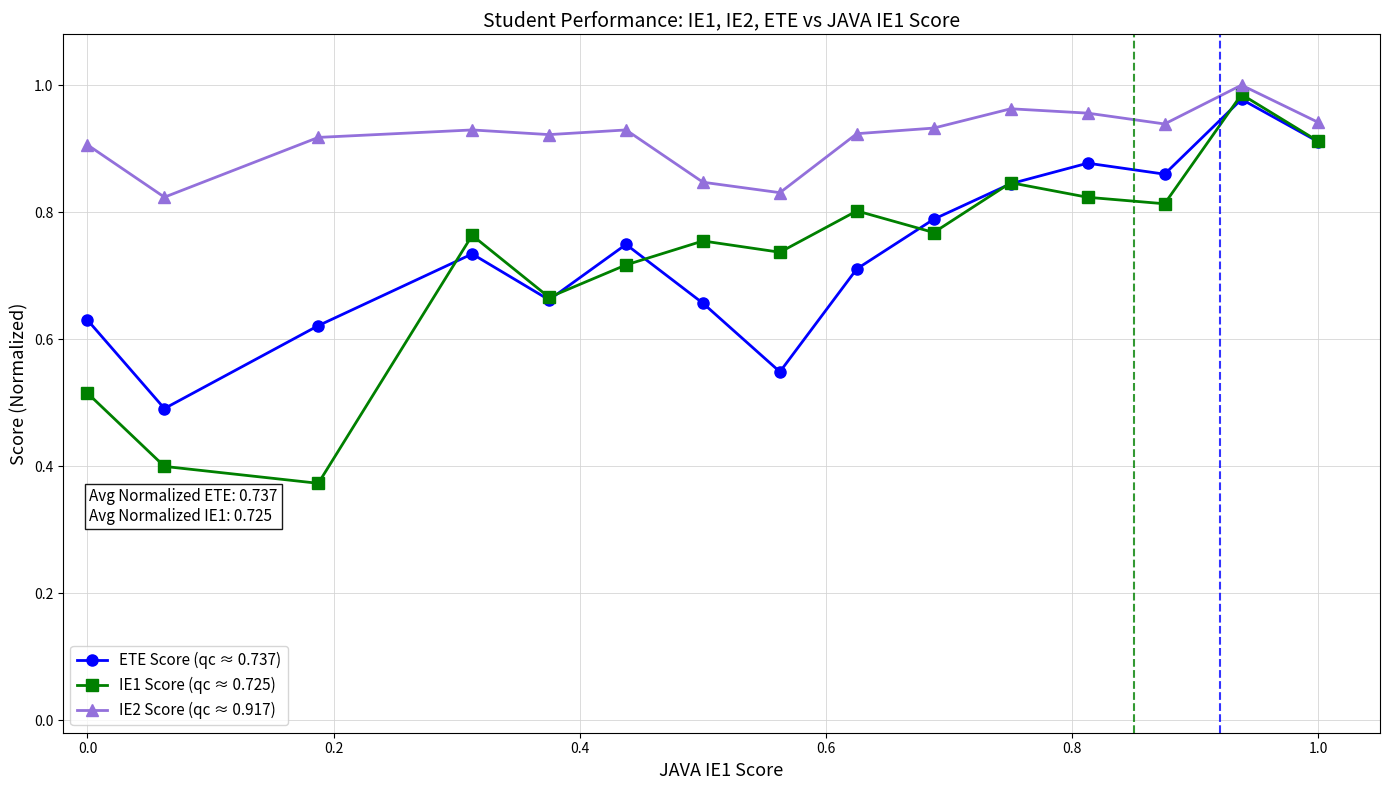

True or false: IE1 Score (qc ≈ 0.725) has more than 0 points higher than both neighbors.

True